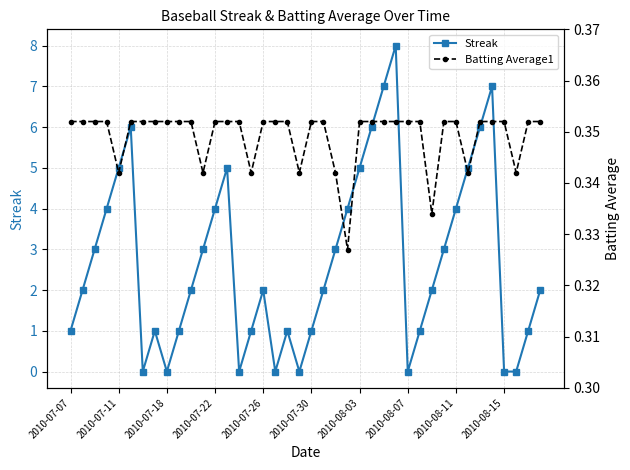

How many interior local peaks does the Streak series have?

7